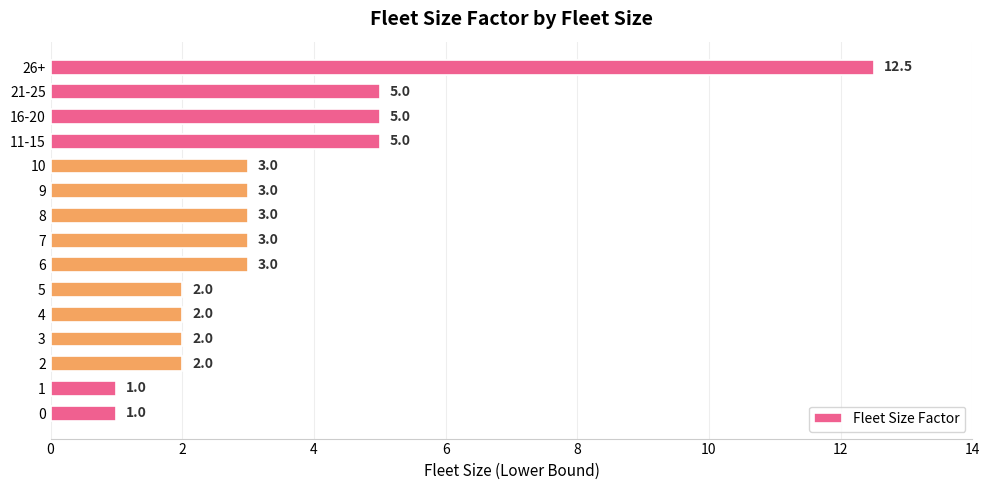

What is the ratio of the value at 11-15 to the value at 16-20?

1.0